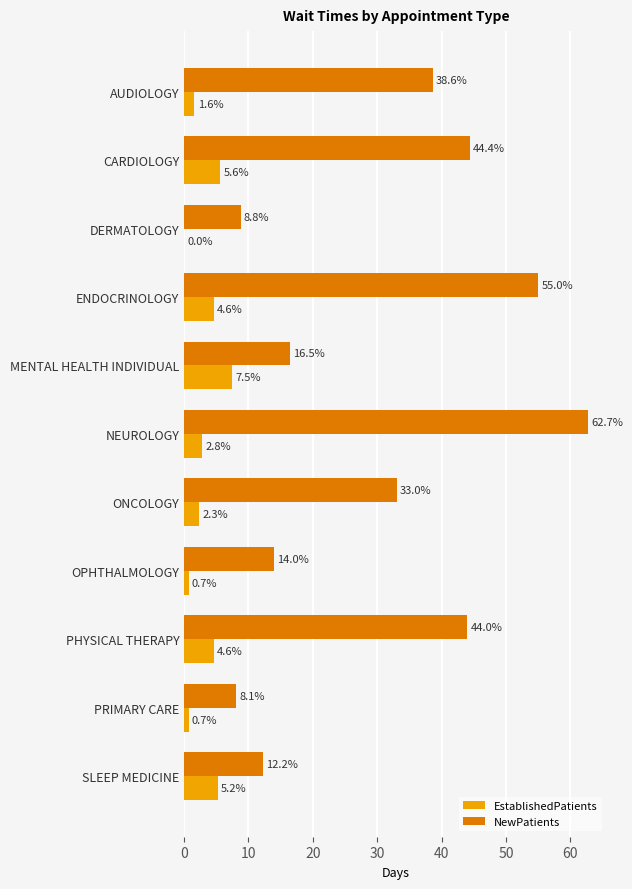

What is the sum of all EstablishedPatients values?

35.6